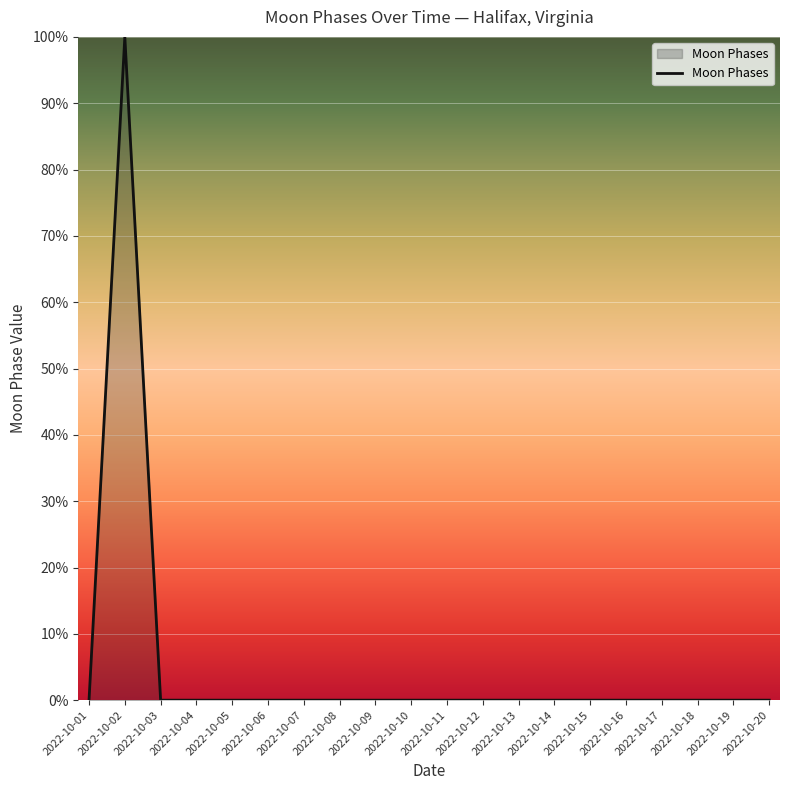

What is the difference between the values at 2022-10-02 and 2022-10-04?

100